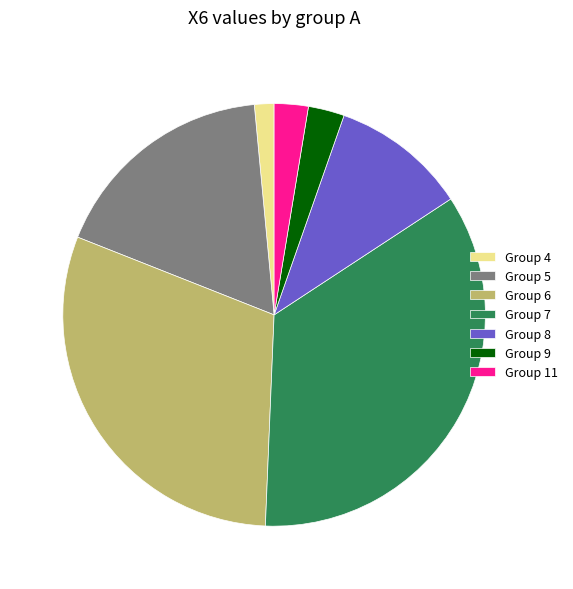

Is it true that Group 7 is 28% of the pie?

False